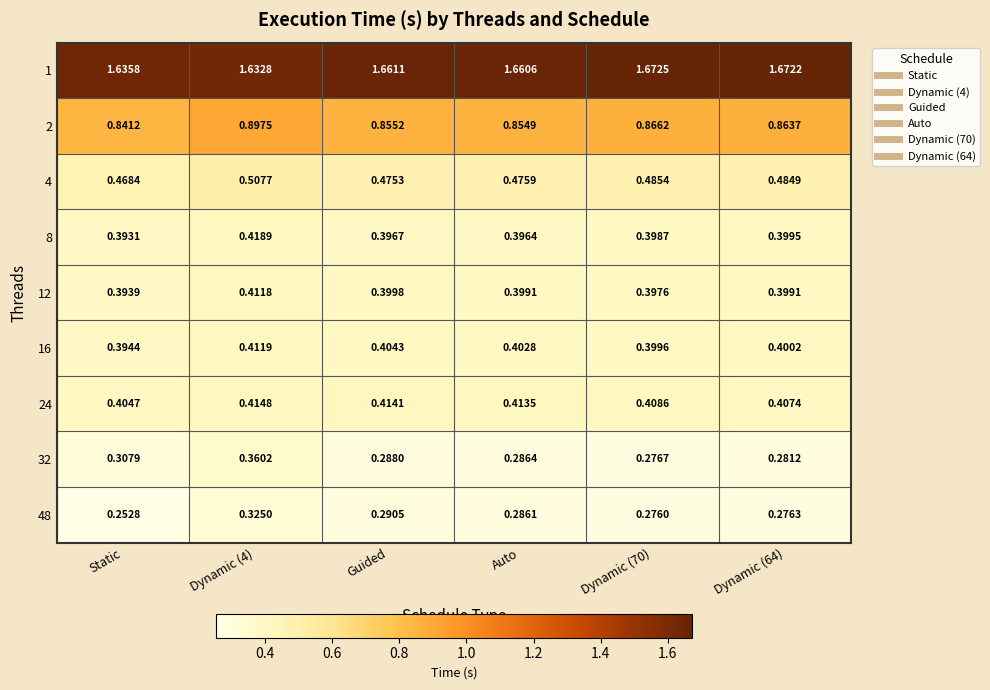

Is the value of 8 at Dynamic (70) greater than the value of 2 at Guided?

No